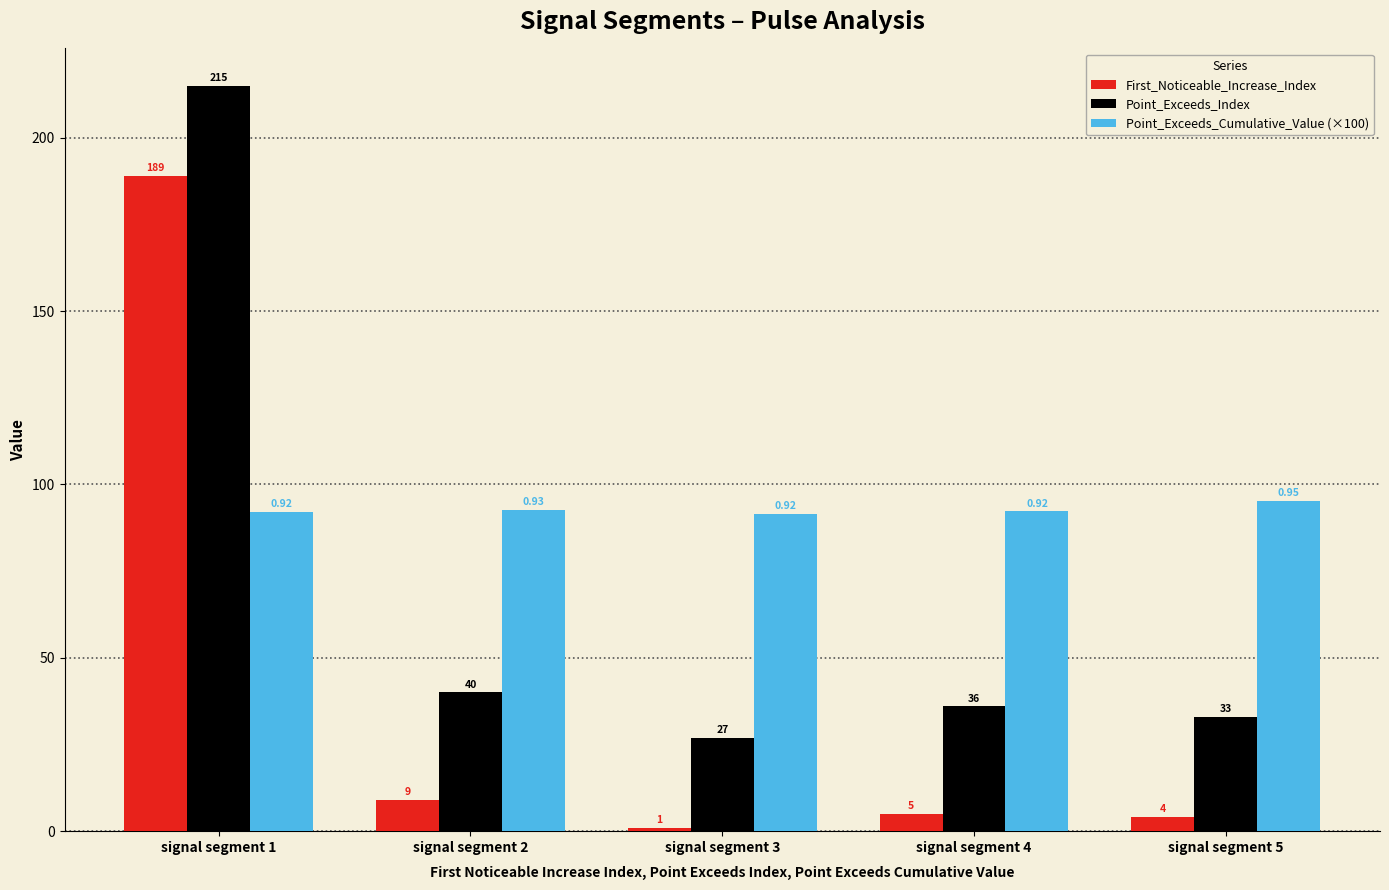

What is the spread (max minus min) of values at signal segment 3?

90.5